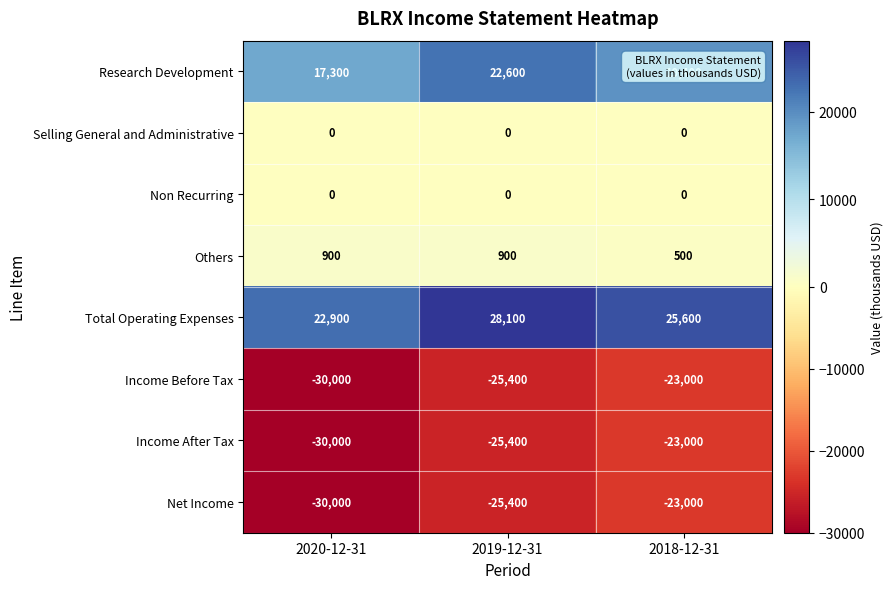

At how many categories does at least one series exceed 8853?

3